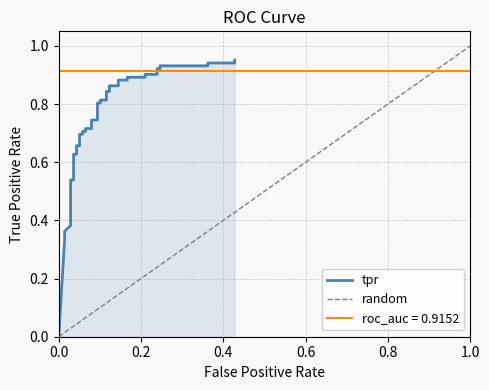

Does the chart have visible grid lines?

Yes